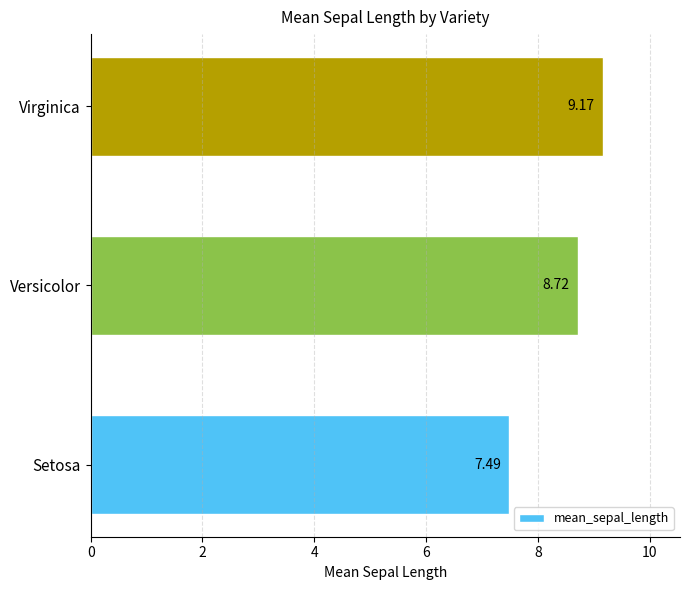

What is the difference between the second highest and minimum values?

1.2